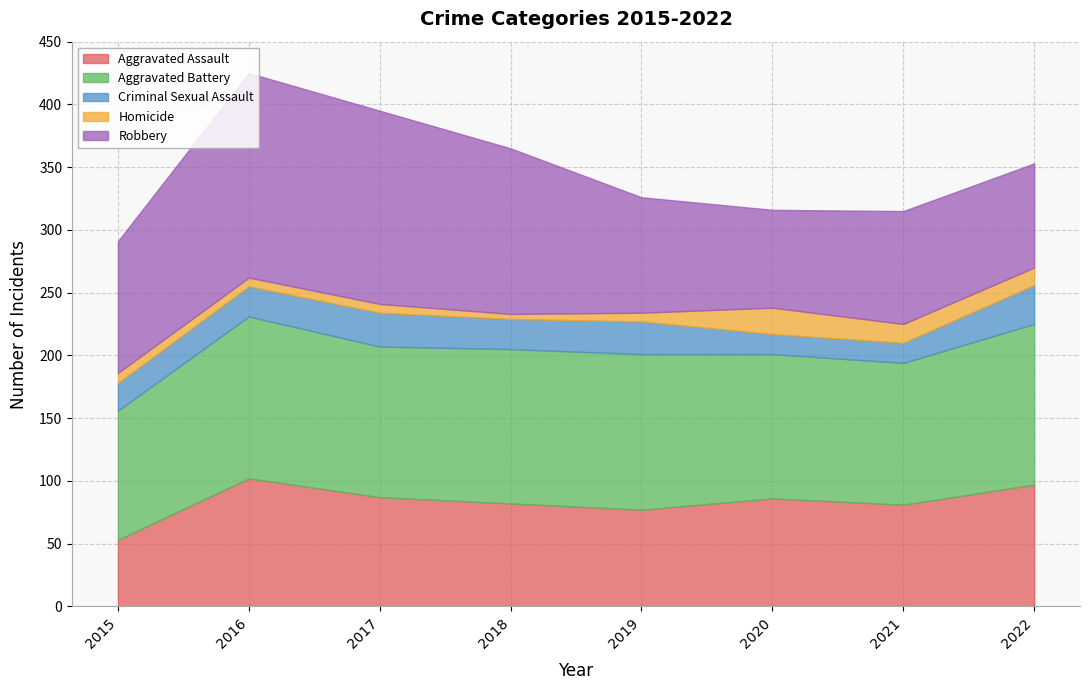

What is the sum of all Aggravated Battery values?

955